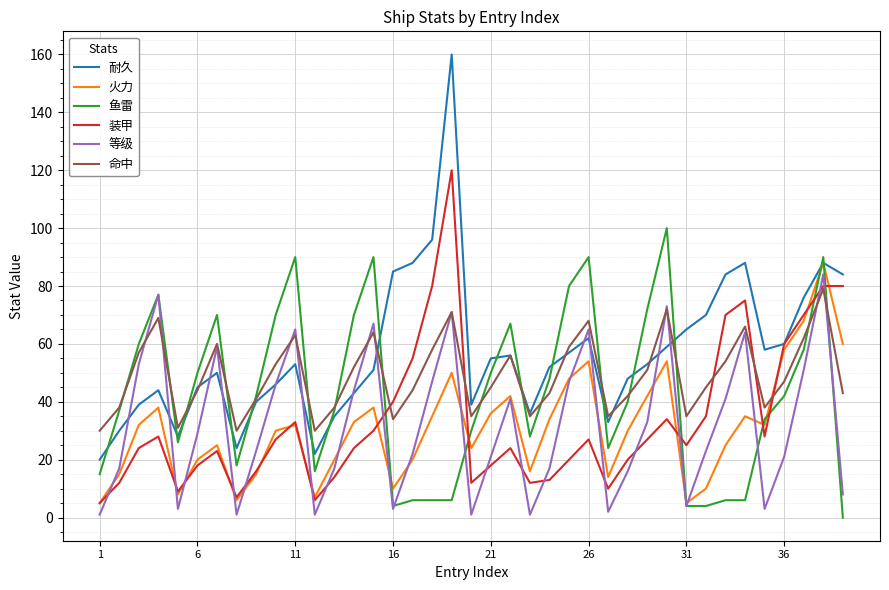

How many lines are shown in the chart?

6